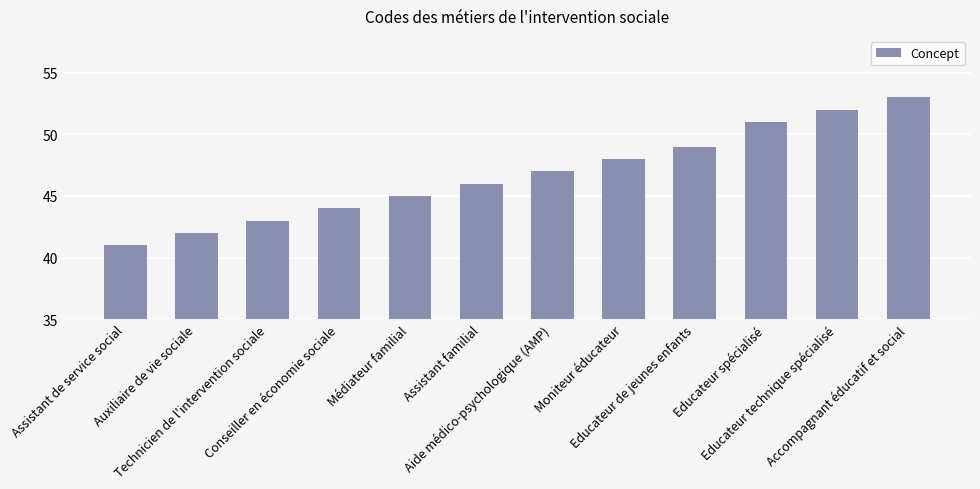

Reading right to left, what are all the values shown in this chart?

53	52	51	49	48	47	46	45	44	43	42	41